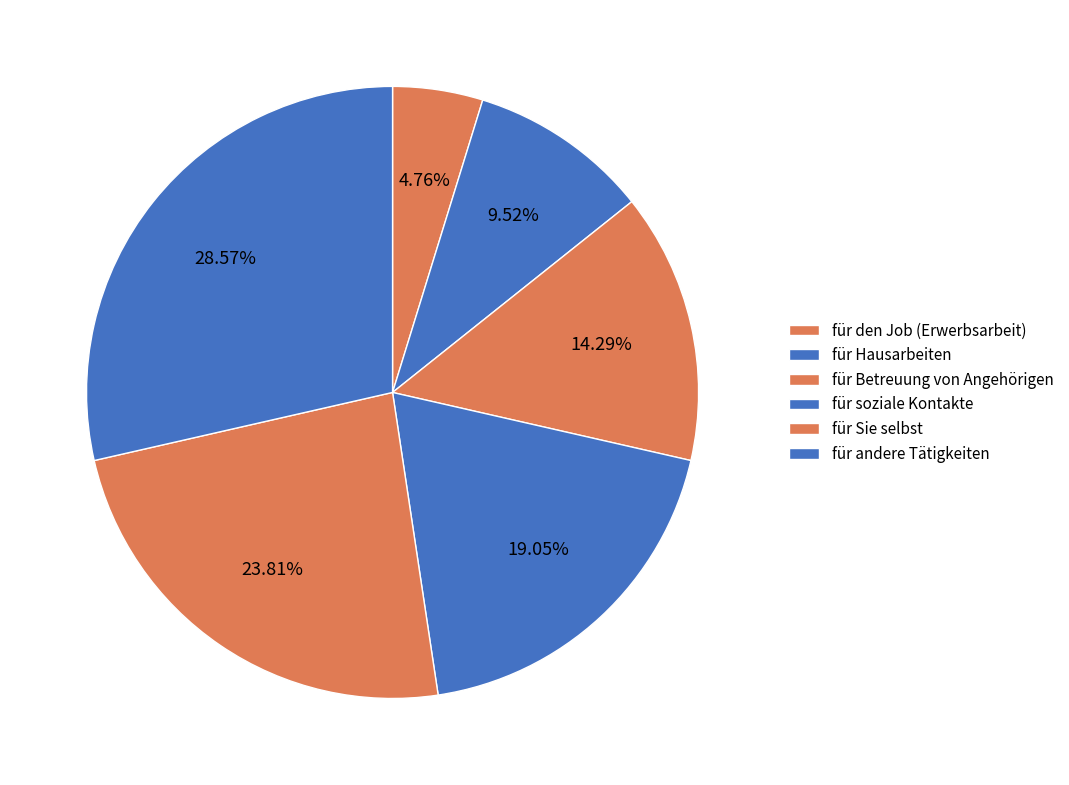

Approximately how many times larger is the value at für Hausarbeiten compared to für andere Tätigkeiten?

0.3